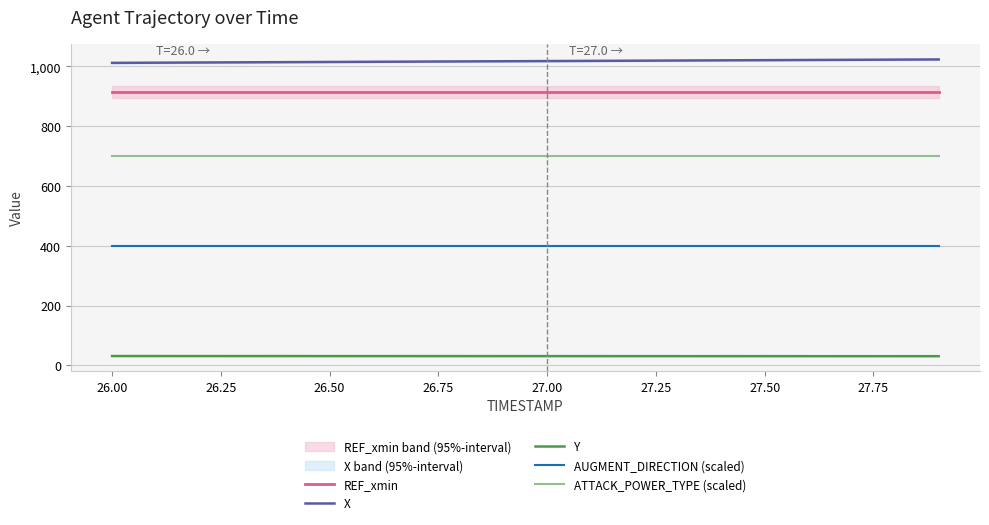

What is the highest value of the REF_xmin series?

914.1